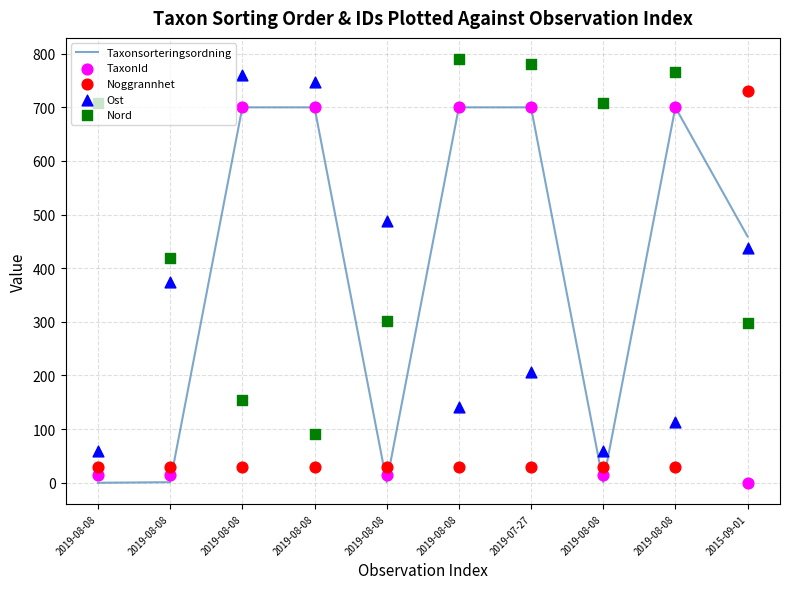

What is the total value across all series at 2019-08-08?

812.5